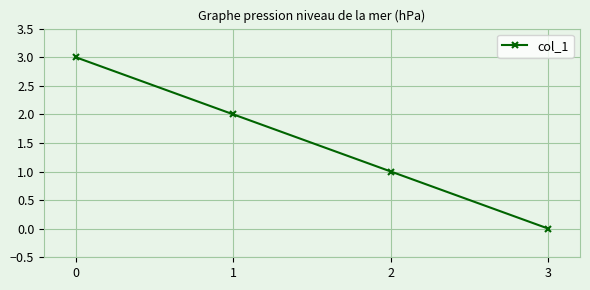

What is the sum of all values?

6